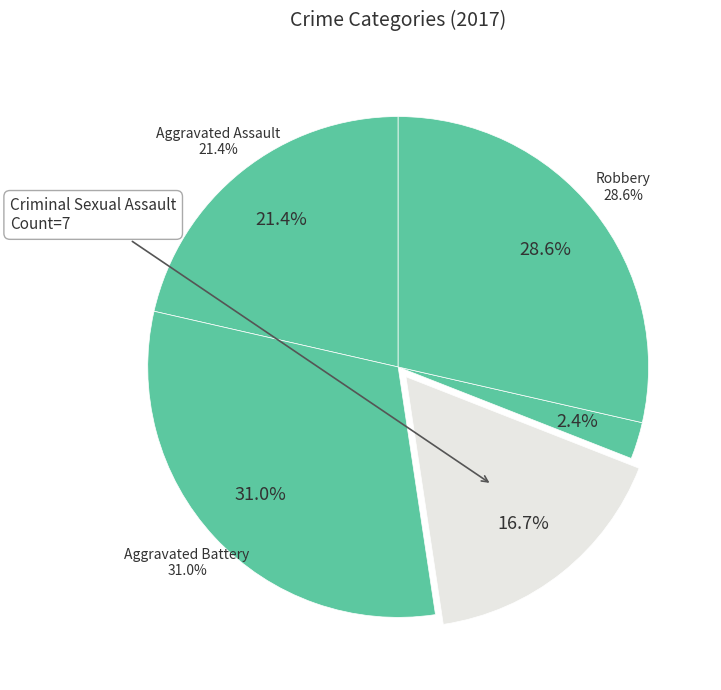

Does Criminal Sexual Assault represent more than half of the total?

No